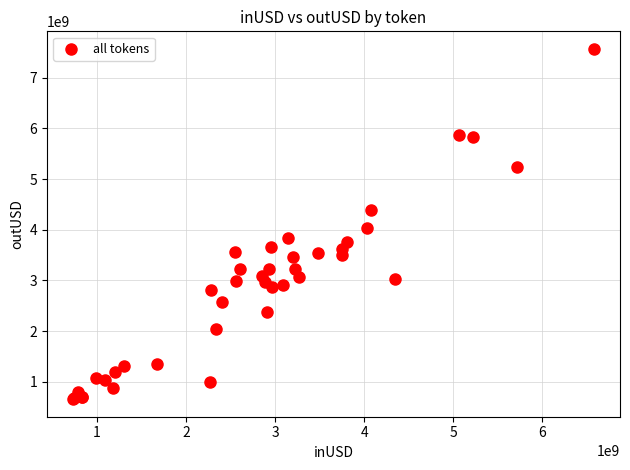

What Y value in the scatter plot is closest to 4112643191?

4026652944.4